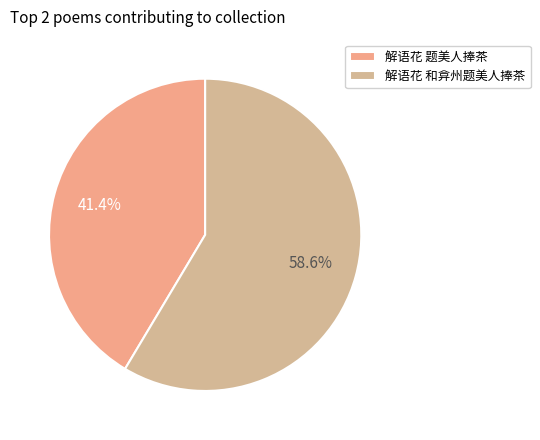

Between 解语花 题美人捧茶 and 解语花 和弇州题美人捧茶, which is larger?

解语花 和弇州题美人捧茶